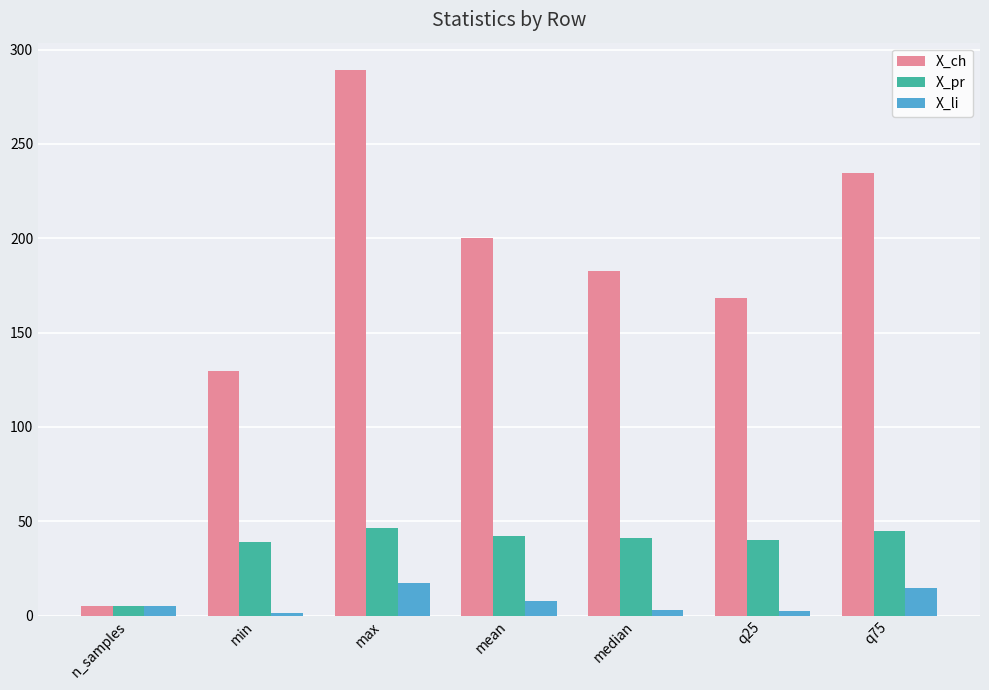

The X_ch series shows 43.4 at min. True or false?

False